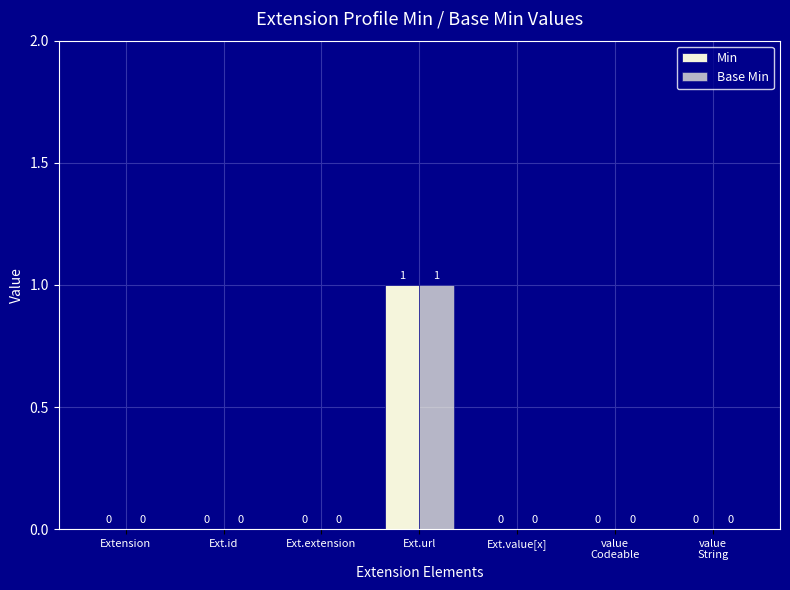

Reading left to right, extract all data points from this chart.

Min: 0	0	0	1	0	0	0
Base Min: 0	0	0	1	0	0	0